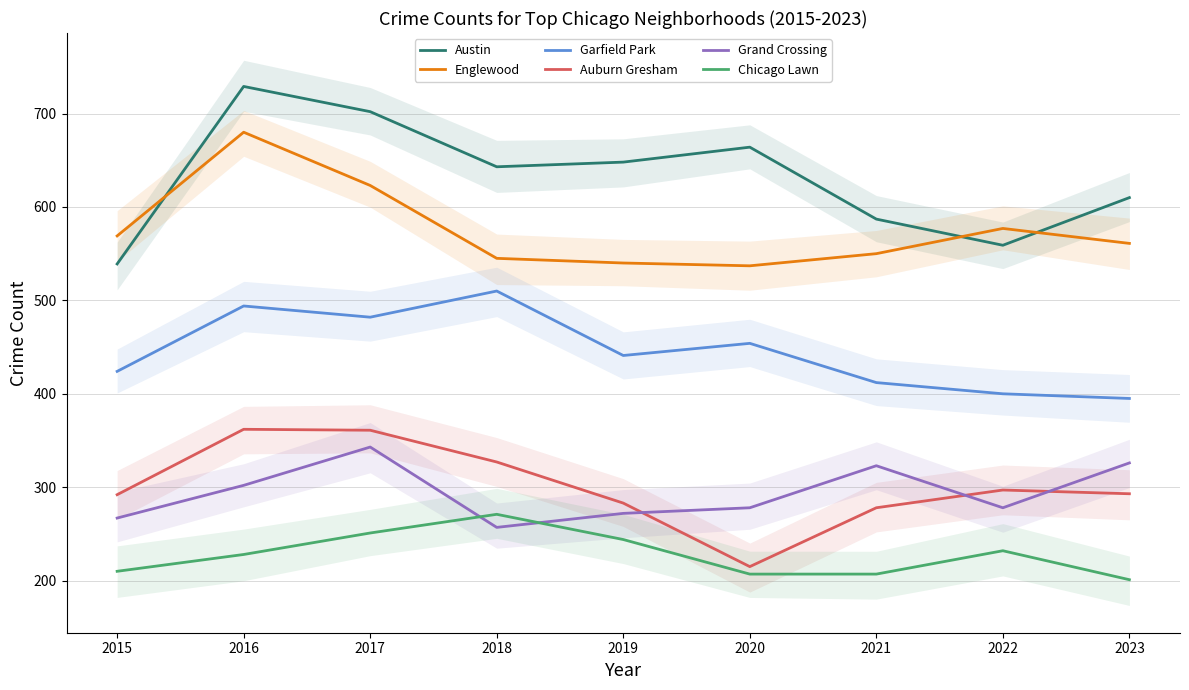

True or false: Auburn Gresham has more than 2 interior local peaks.

False